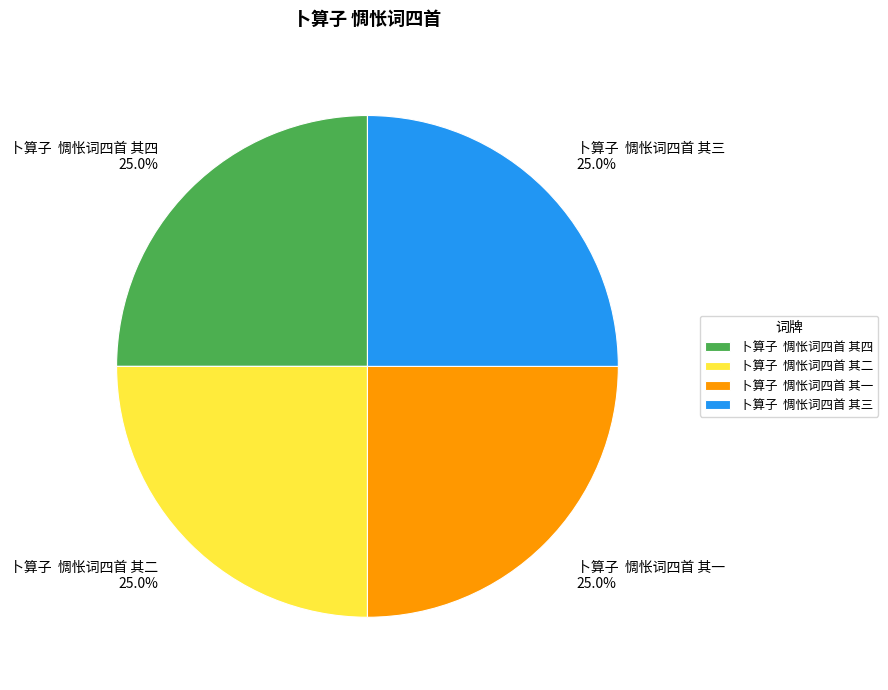

What percentage is NOT represented by 卜算子 惆怅词四首 其一?

75.0%